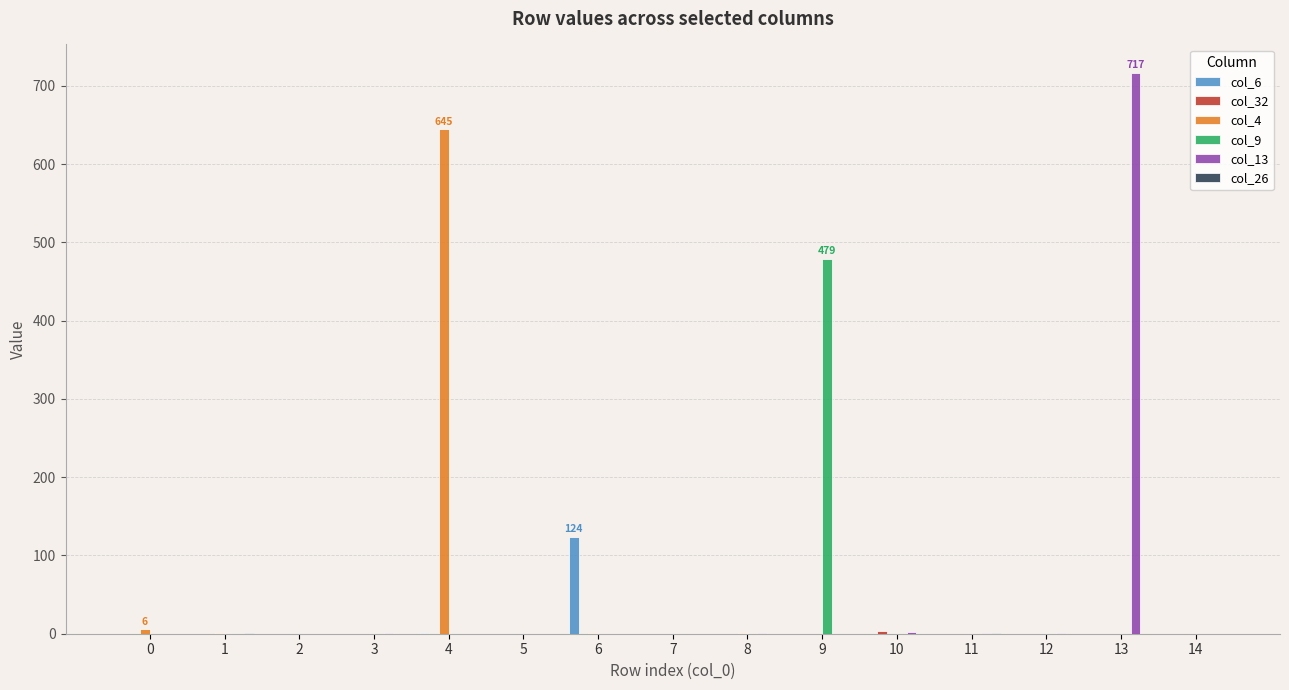

Is the value of col_4 at 12 greater than the value of col_6 at 6?

No